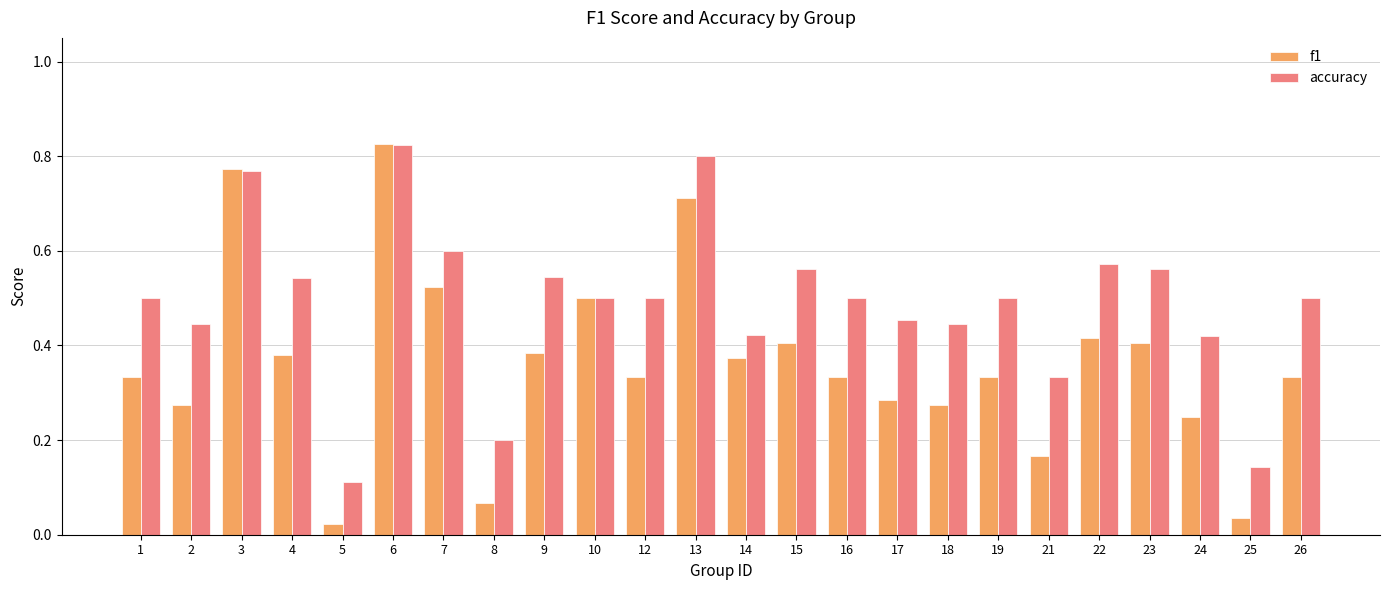

List the series in order of their overall mean, lowest first.

f1, accuracy